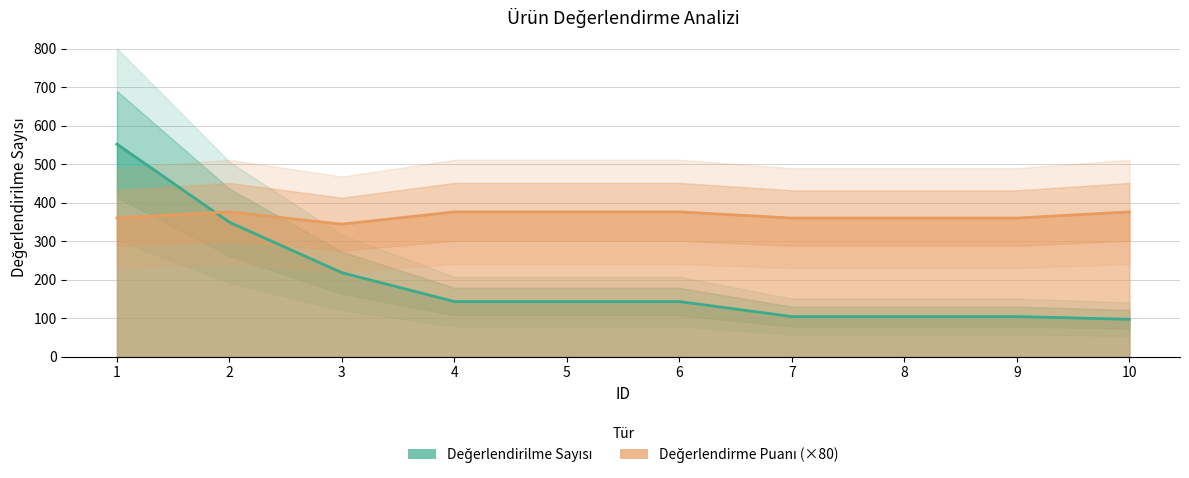

After their last crossing, which series has the higher values: Değerlendirme Puanı or Değerlendirilme Sayısı?

Değerlendirme Puanı